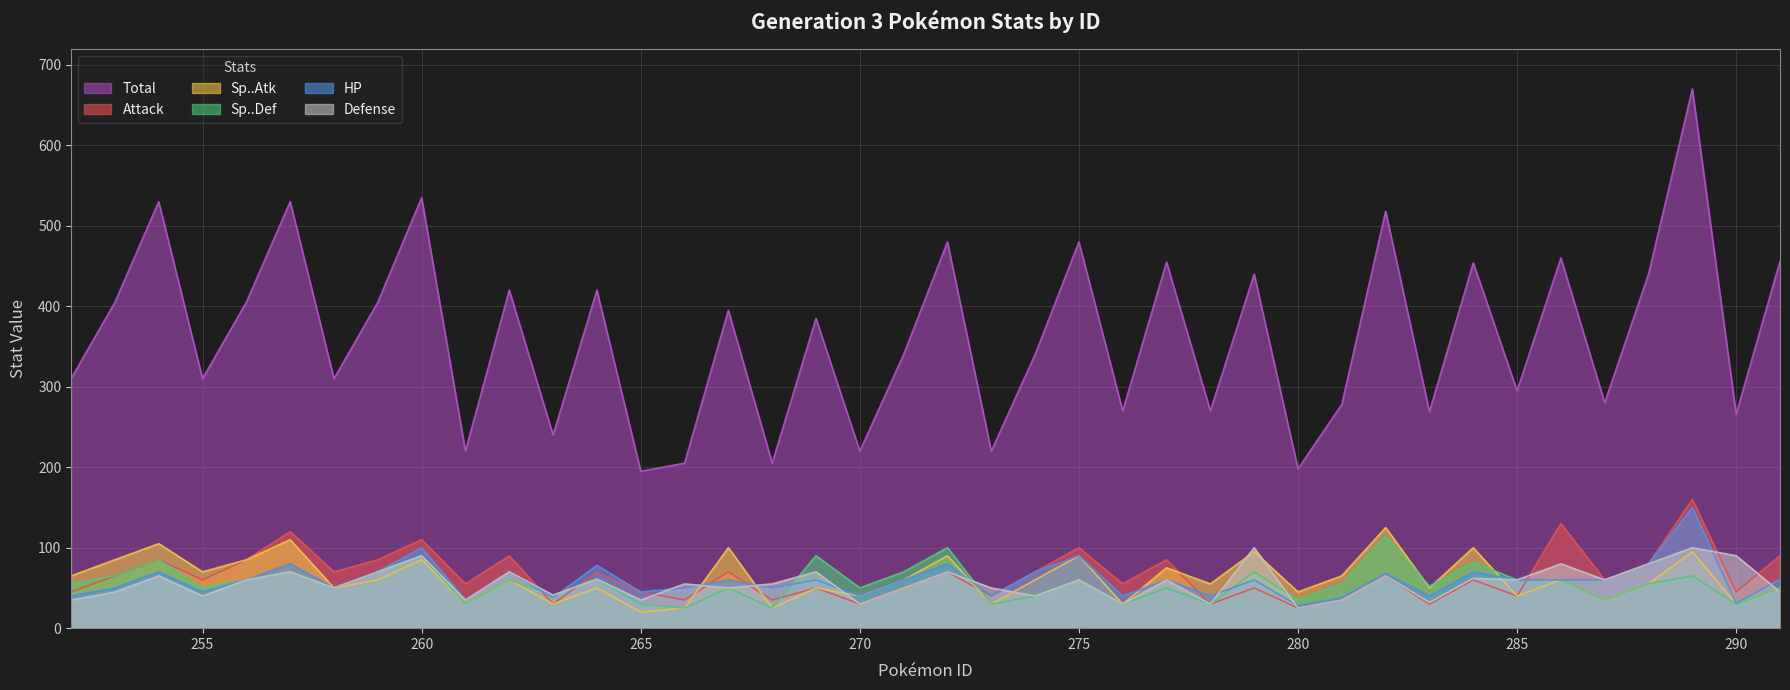

Which series has the largest total across all categories?

Total